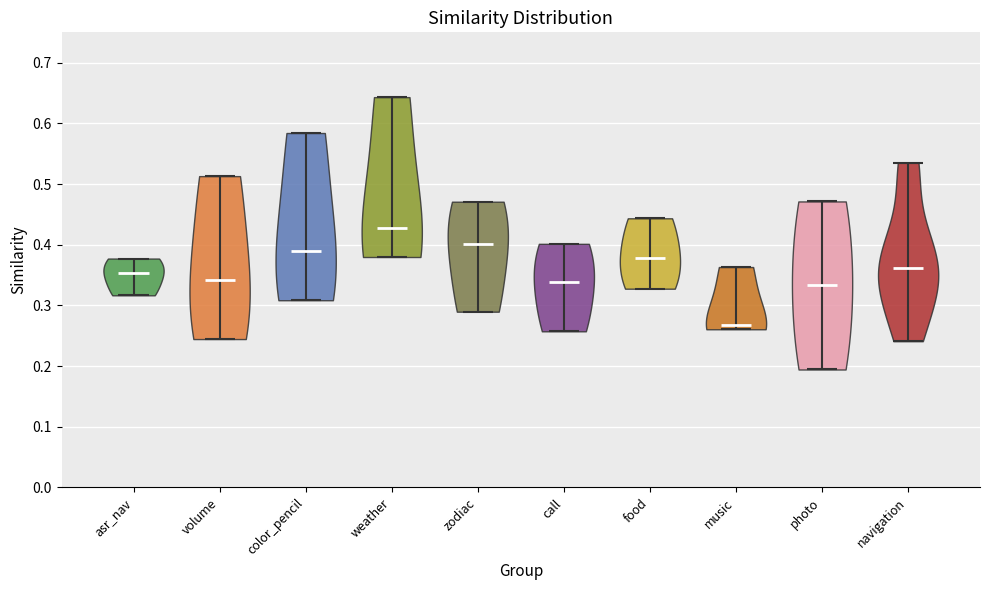

Reading left to right, read every violin against the y-axis: where its median line is, and the lowest and highest points it reaches. The values are not printed on the chart, so give them approximately, as read against the axis.

asr_nav: median line 0.35, lowest point 0.32, highest point 0.38
volume: median line 0.34, lowest point 0.24, highest point 0.51
color_pencil: median line 0.39, lowest point 0.31, highest point 0.58
weather: median line 0.43, lowest point 0.38, highest point 0.64
zodiac: median line 0.40, lowest point 0.29, highest point 0.47
call: median line 0.34, lowest point 0.26, highest point 0.40
food: median line 0.38, lowest point 0.33, highest point 0.44
music: median line 0.27, lowest point 0.26, highest point 0.36
photo: median line 0.33, lowest point 0.19, highest point 0.47
navigation: median line 0.36, lowest point 0.24, highest point 0.53